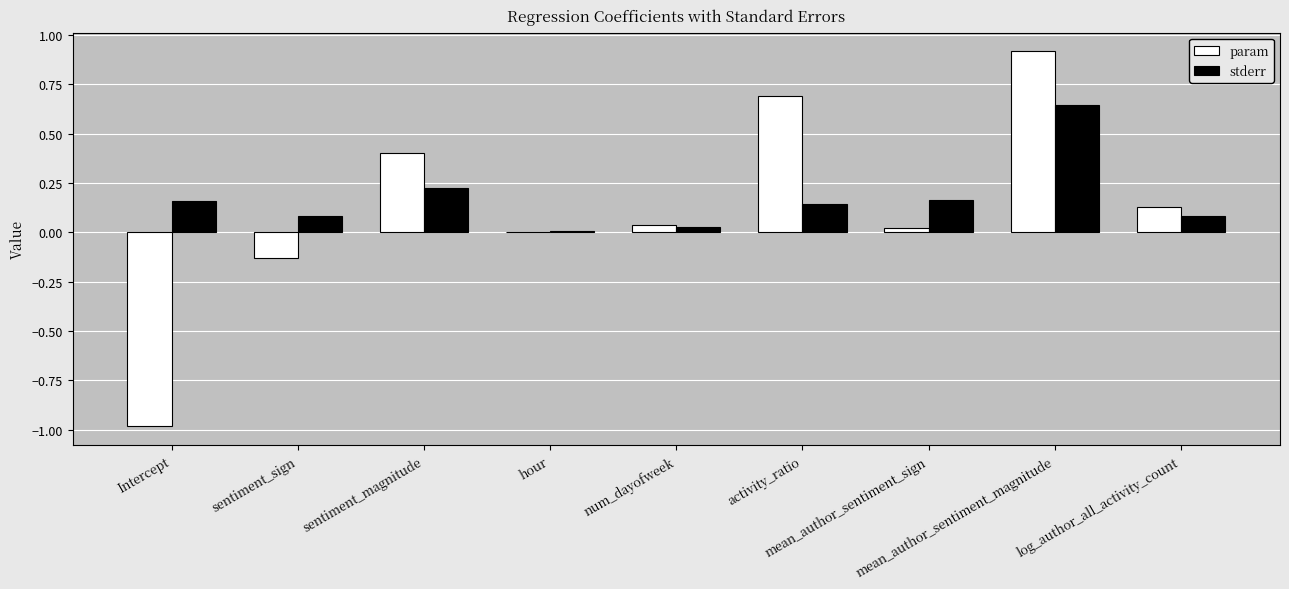

Count the number of data series in this chart.

2